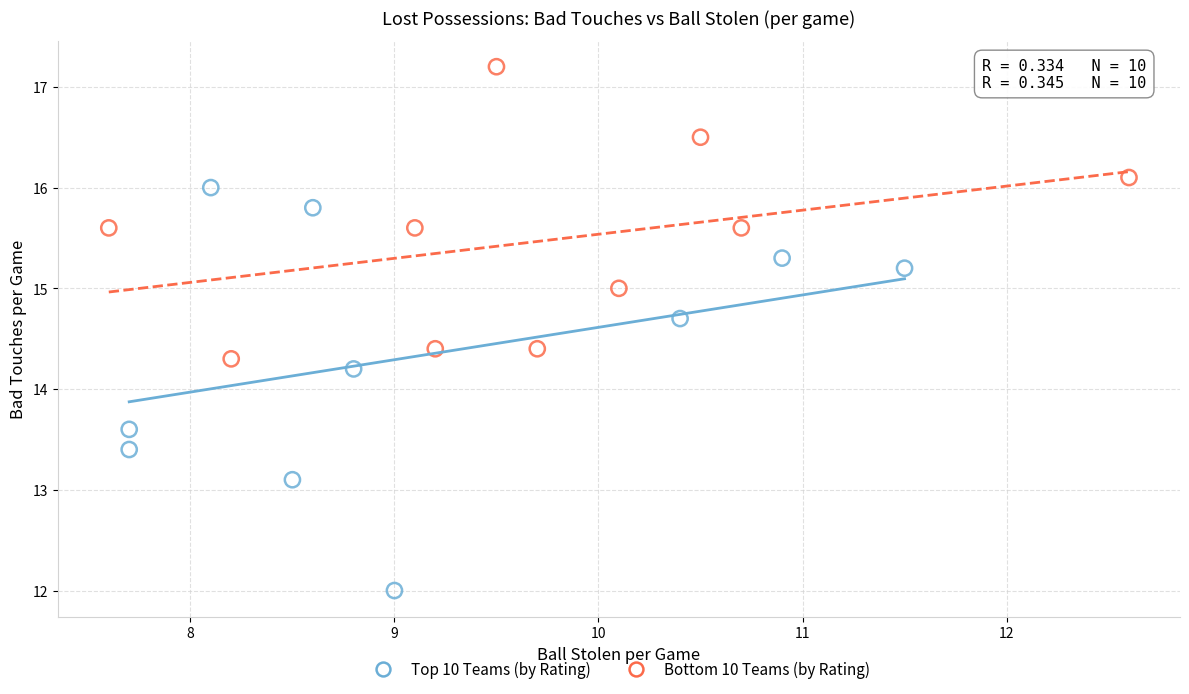

What are all the series names shown in the legend?

Top 10 Teams (by Rating), Bottom 10 Teams (by Rating)